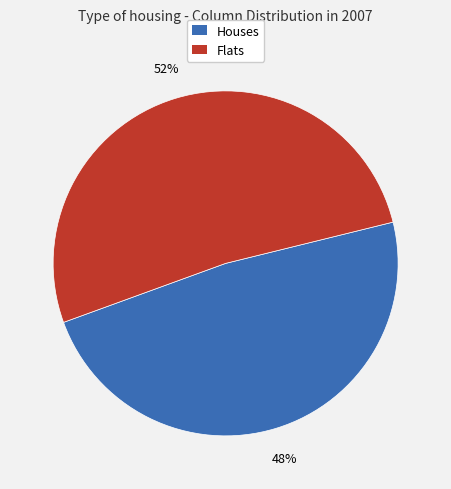

Count the number of slices in the pie.

2